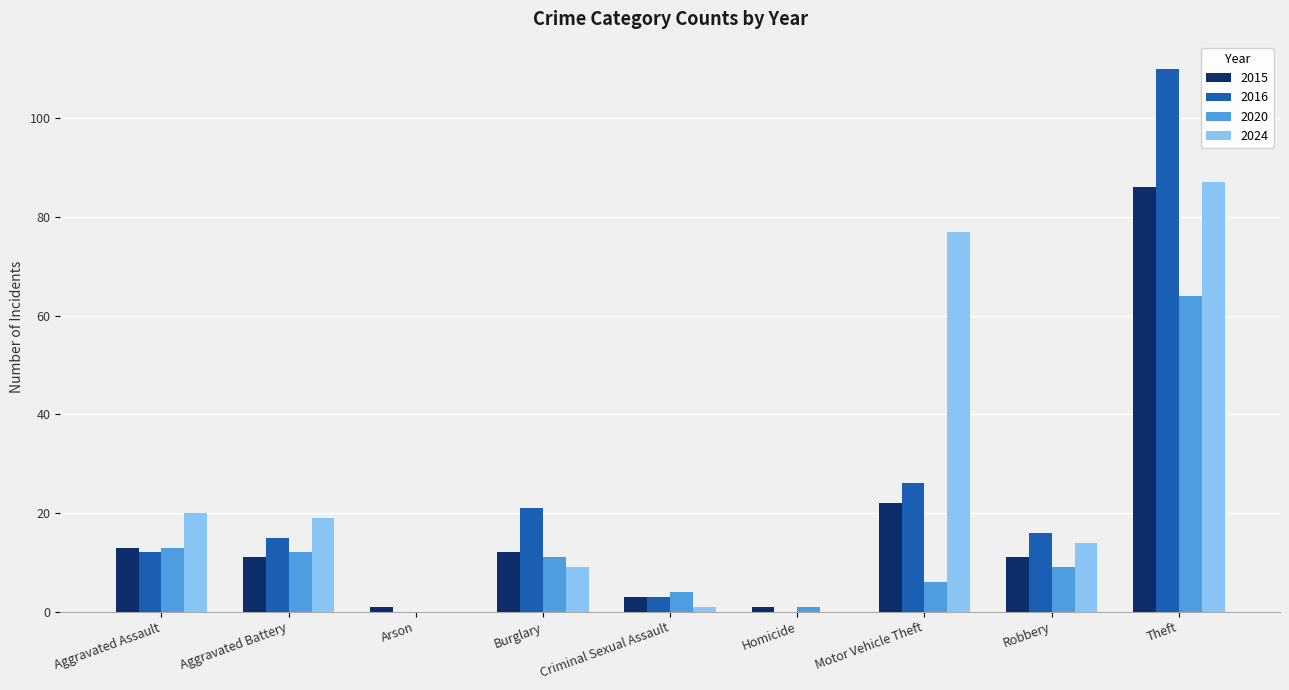

What is the greatest value displayed?

110